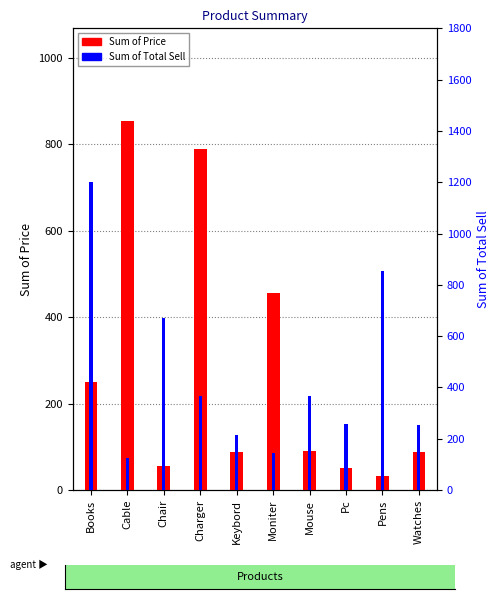

Which series changed the most between Cable and Pens?

Sum of Price